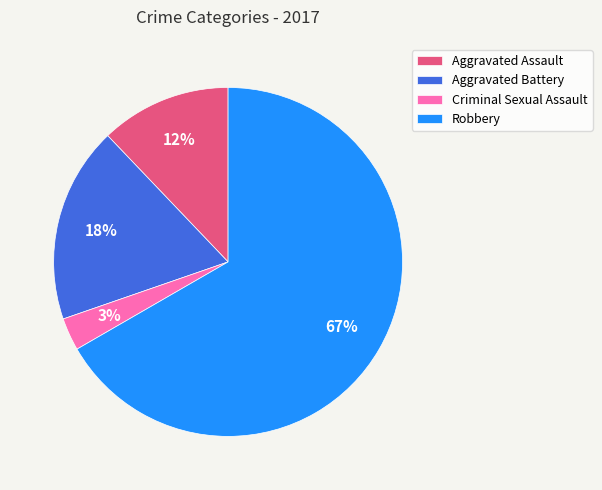

Which slice is the smallest?

Criminal Sexual Assault